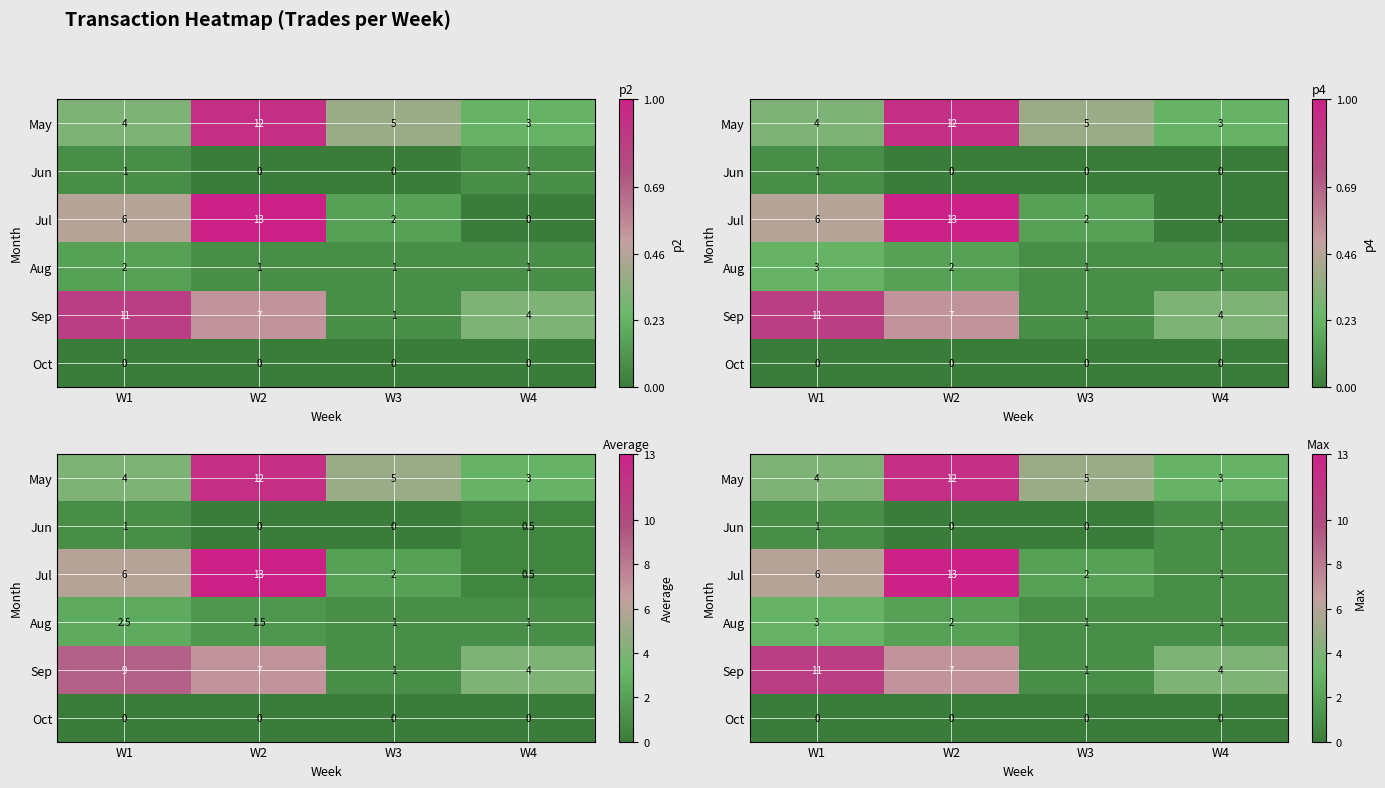

Count the Jun values in the range 0 to 1.

4